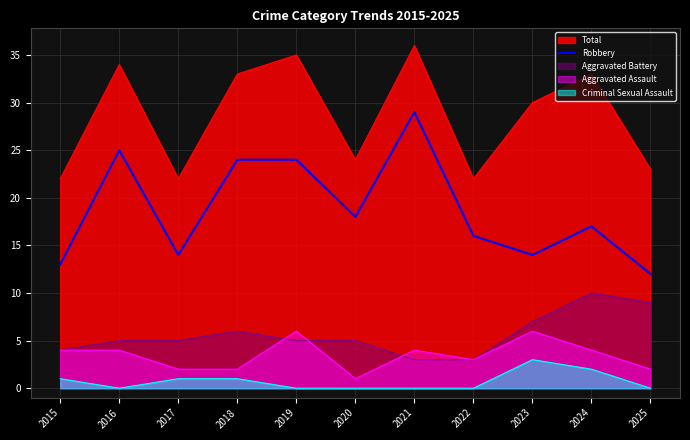

Reading right to left, extract all data points from this chart.

12	17	14	16	29	18	24	24	14	25	13